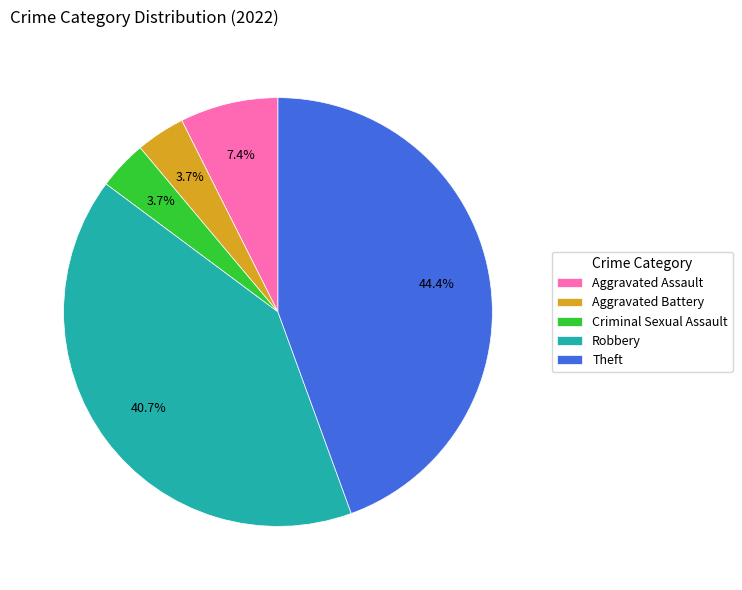

To the nearest percent, what is the difference between the largest and smallest slice percentages?

41%